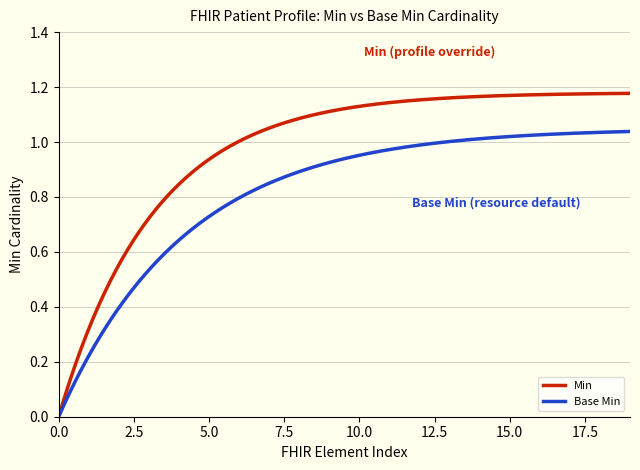

List the series in order of their peak value, lowest first.

Base Min, Min